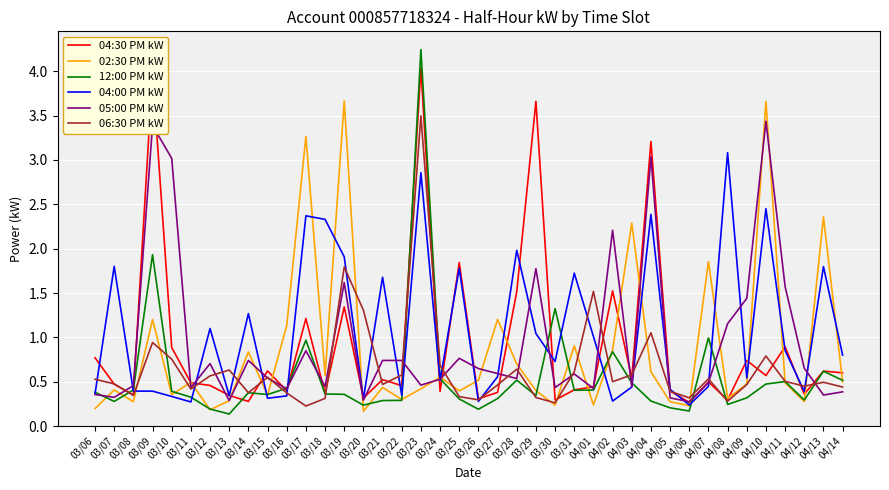

True or false: 04:30 PM kW has a value of 0.3 at 03/07.

False